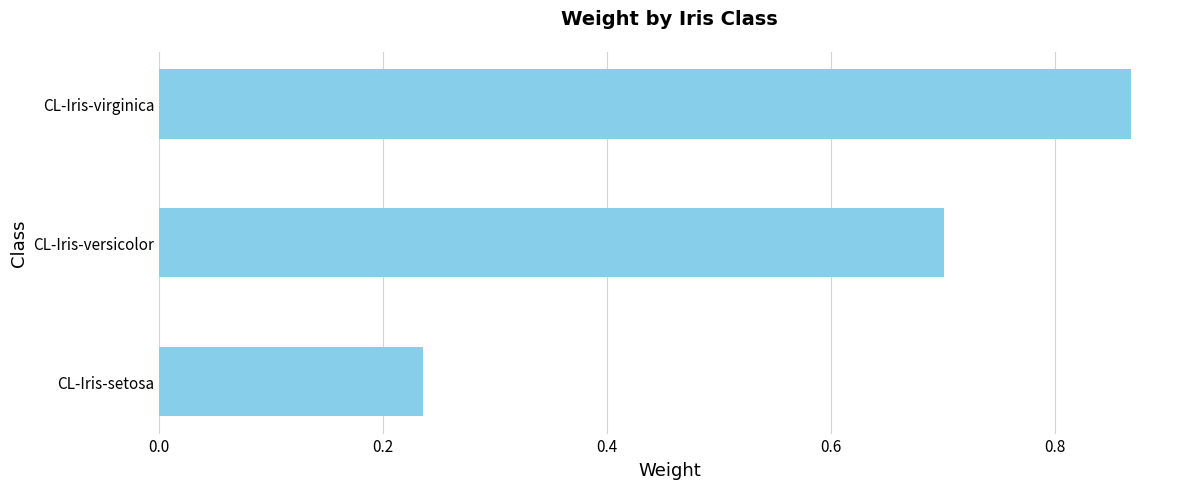

Which label corresponds to the smallest value in the chart?

CL-Iris-setosa